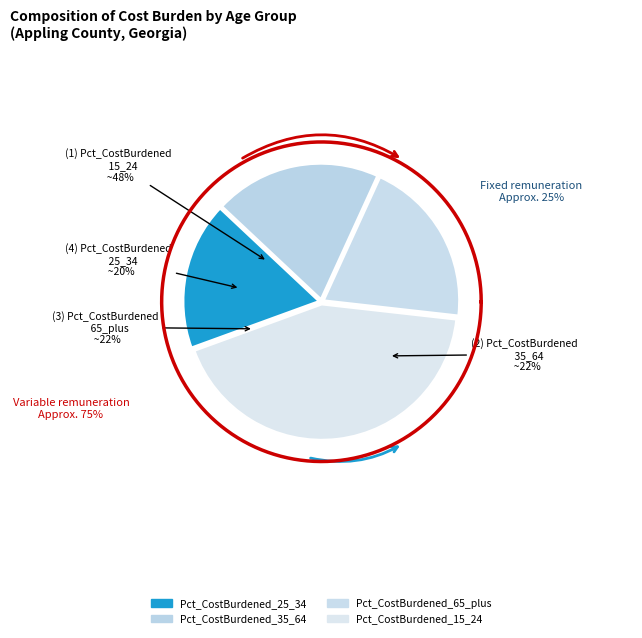

To the nearest percent, what portion does Pct_CostBurdened_25_34 represent?

18%